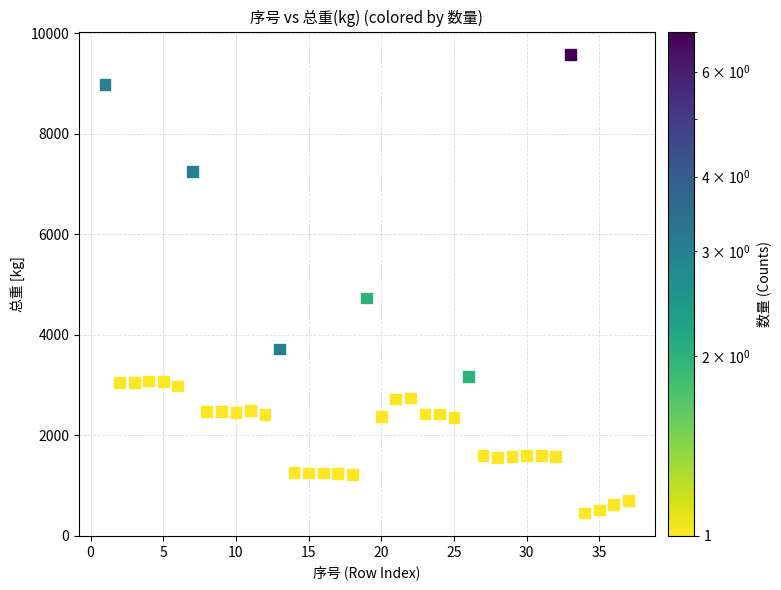

What is the range of X values (max minus min)?

36.0